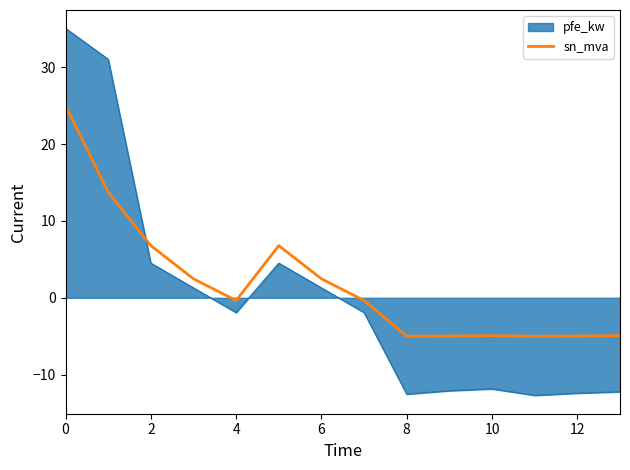

After their last crossing, which series has the higher values: pfe_kw or sn_mva?

sn_mva